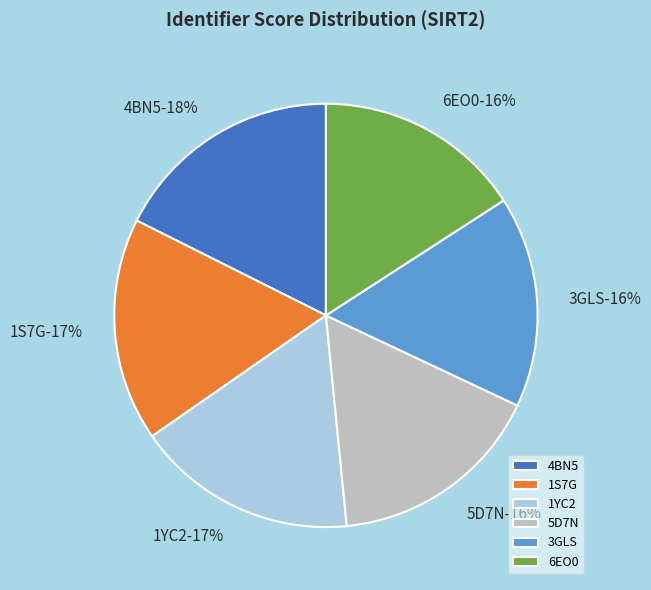

Is there any slice that represents more than half of the pie?

No